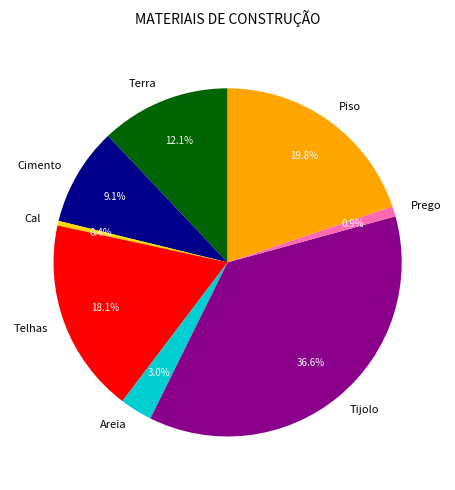

Does any single category account for the majority?

No